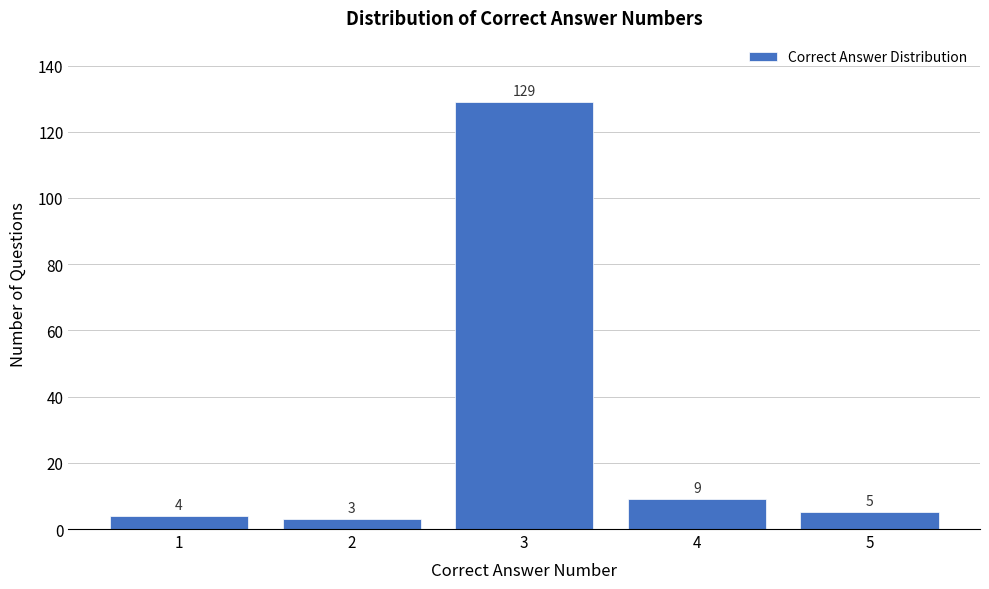

Reading left to right, list all the values displayed in this chart.

1=4	2=3	3=129	4=9	5=5